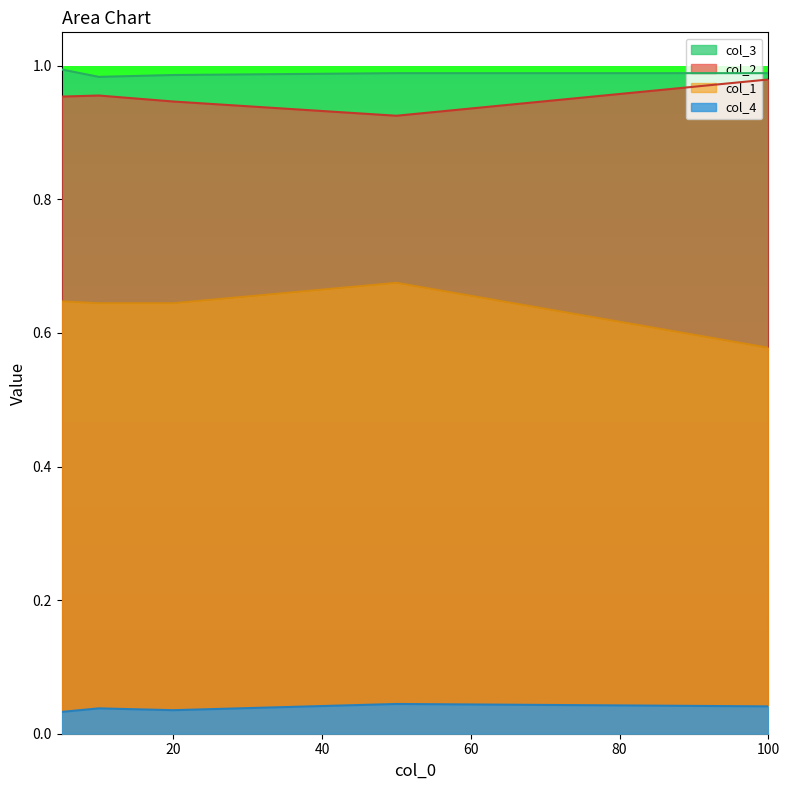

Where is col_3 nearest to the value 0?

10